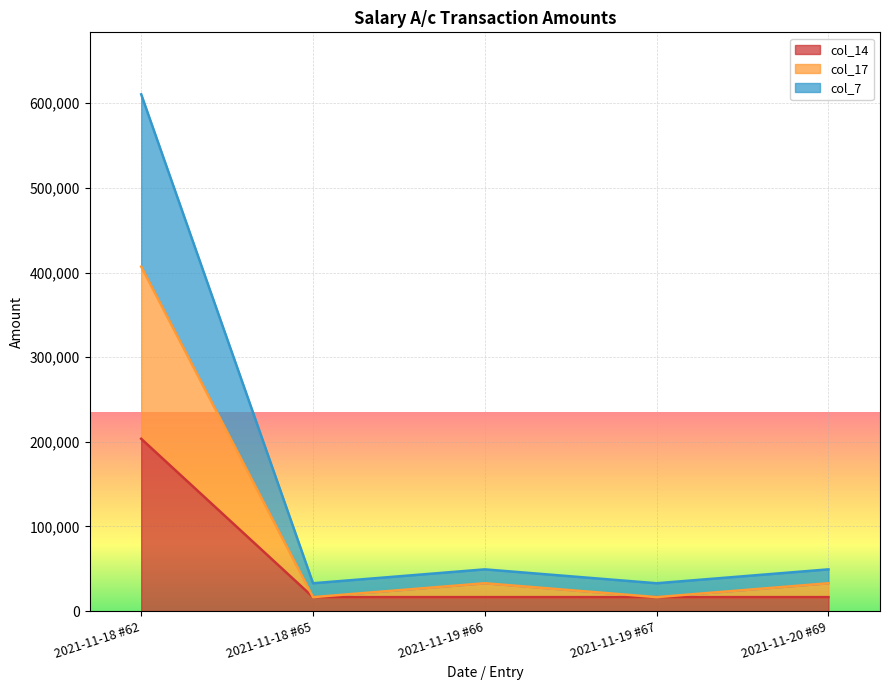

Where is the first local maximum for col_17?

2021-11-19 #66